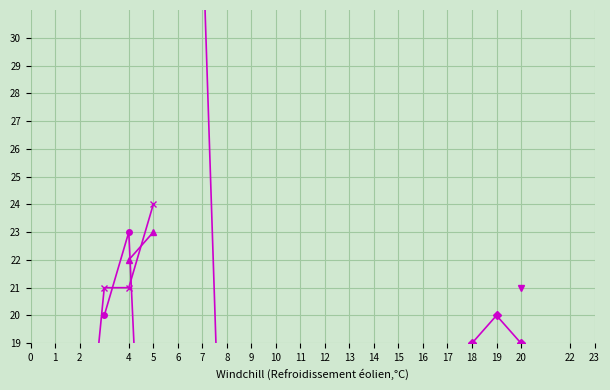

Rank the categories by col_6 value from lowest to highest.

0, 1, 2, 4, 5, 10, 11, 8, 12, 20, 6, 7, 9, 13, 14, 15, 16, 17, 18, 19